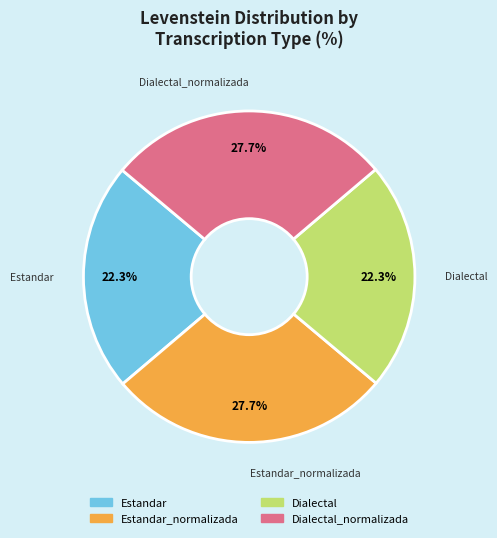

Does any single category account for the majority?

No